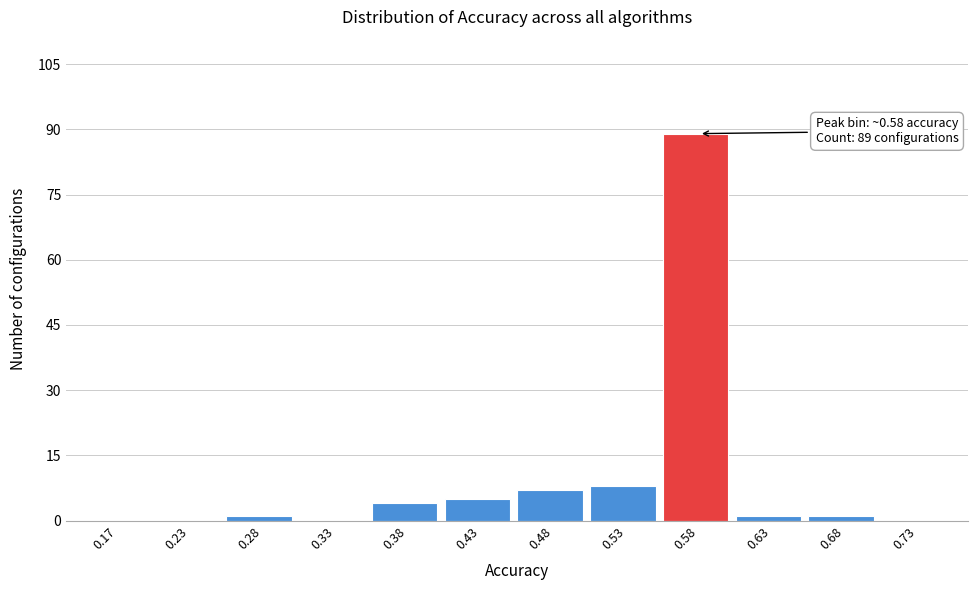

Over which range of the x-axis is the bar tallest?

0.55 to 0.60